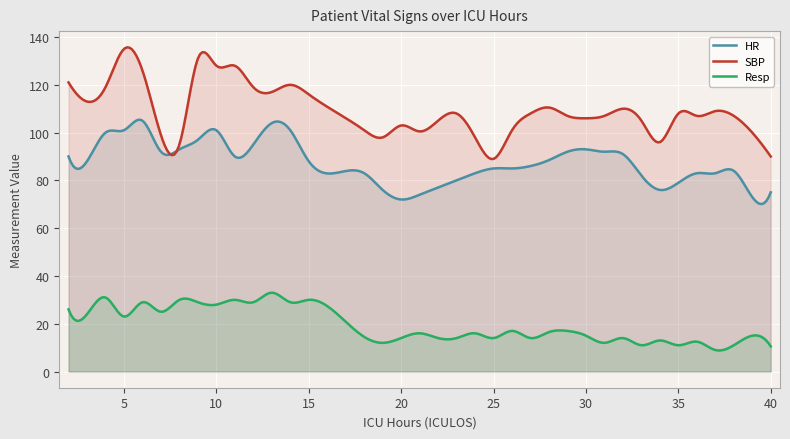

At how many categories does at least one series exceed 19?

300